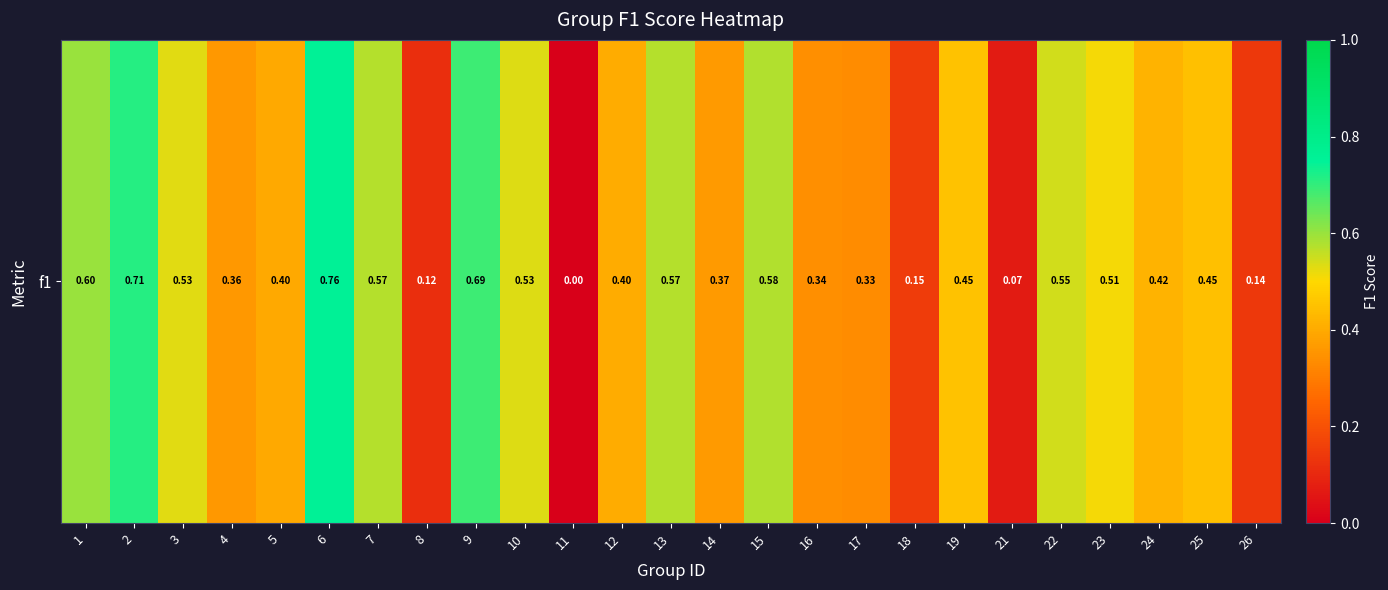

How many series are shown in this chart?

1